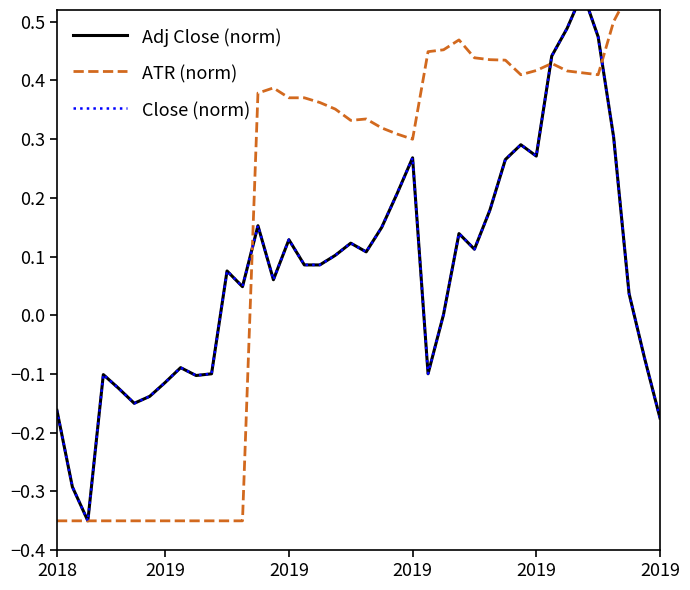

True or false: Adj Close (norm) has more than 2 points higher than both neighbors.

True